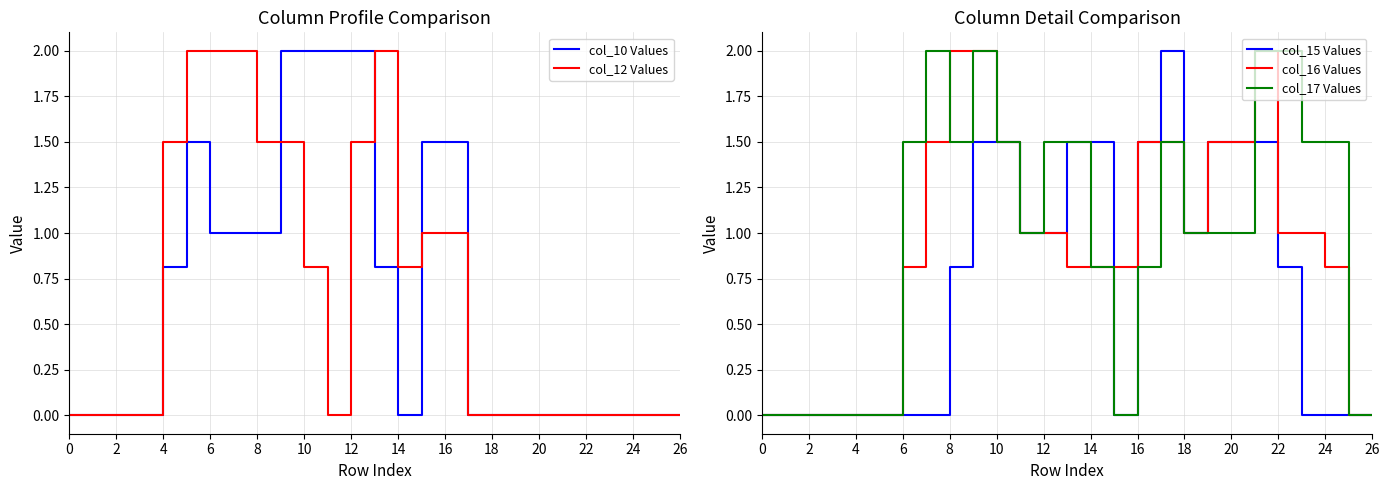

How many data points in col_16 Values are above 1?

9